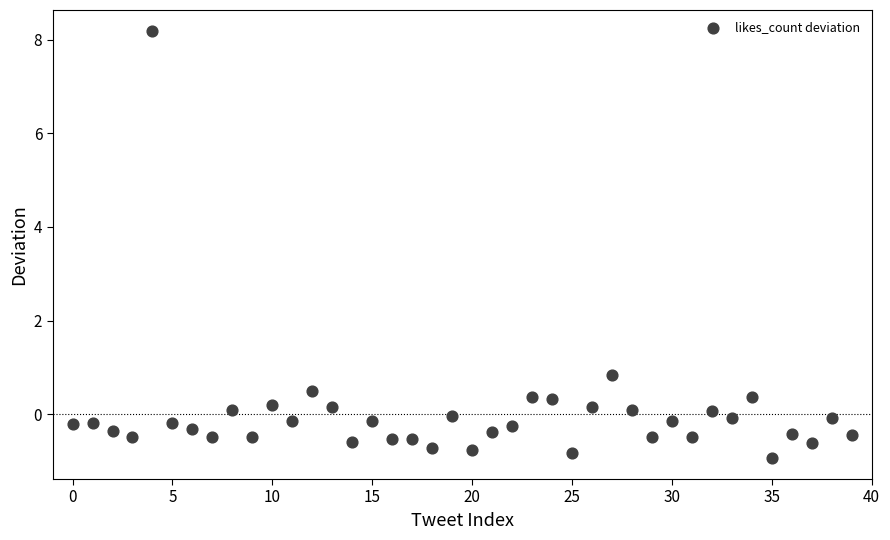

What is the range of Y values (max minus min)?

9.1